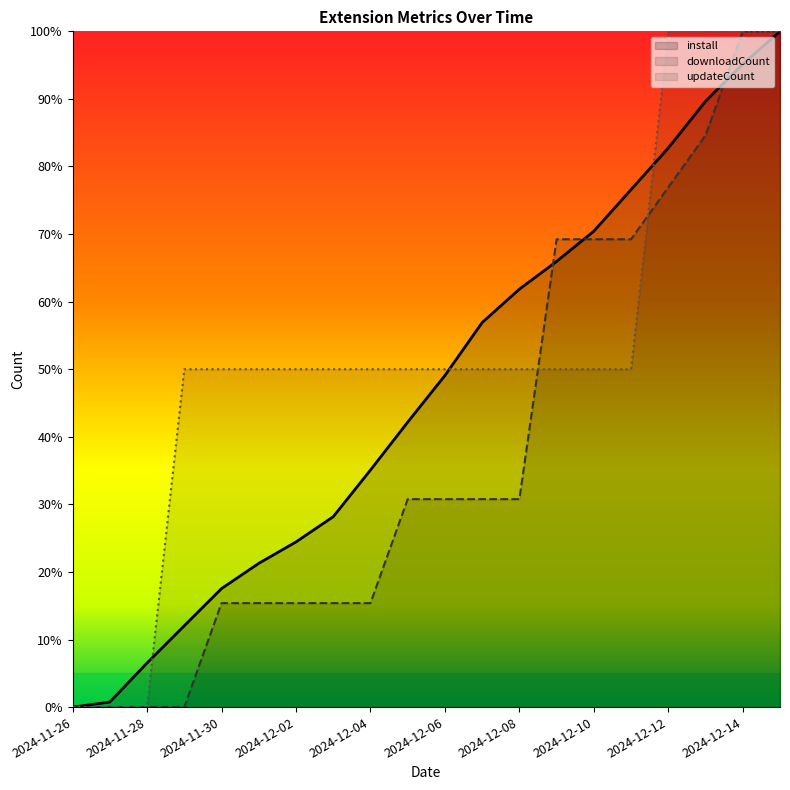

How many lines are shown in the chart?

3